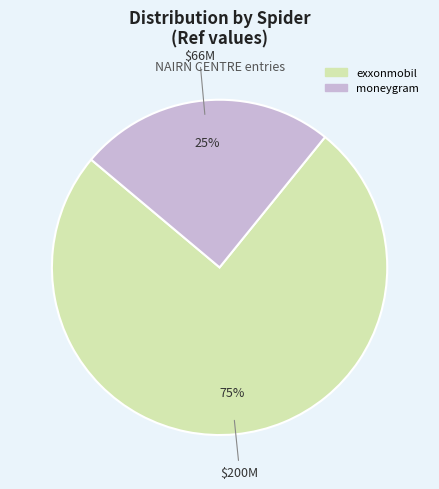

The exxonmobil slice represents 67% of the pie. True or false?

False